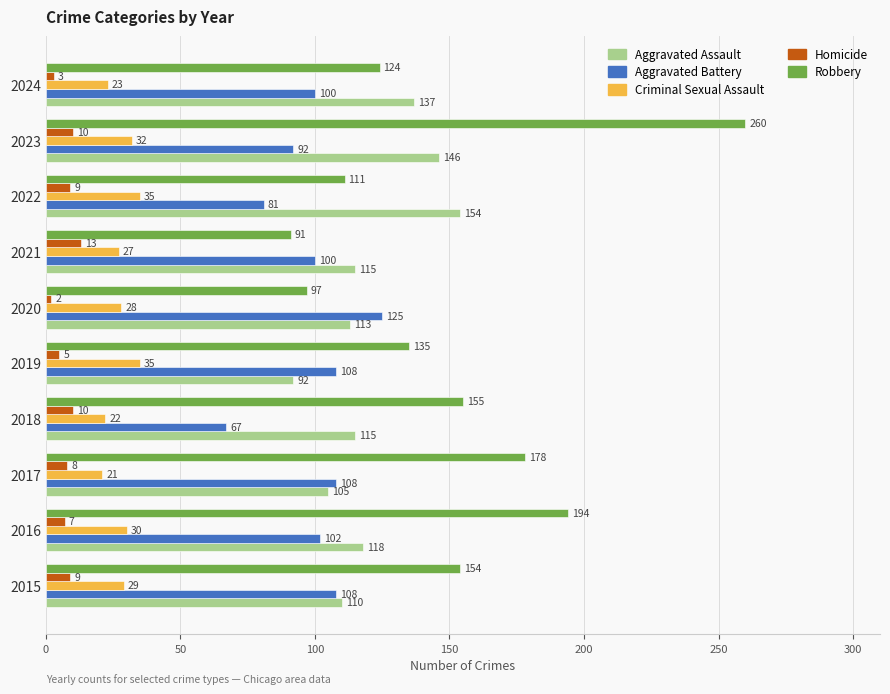

Which category has the lowest value across all series?

2020